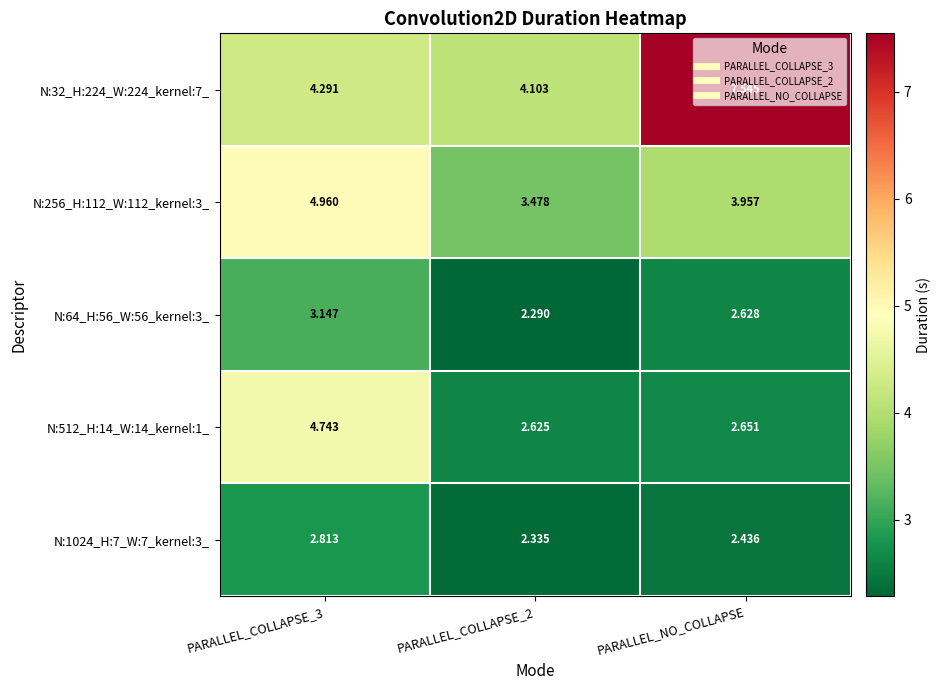

Which series has the largest total across all categories?

N:32_H:224_W:224_kernel:7_